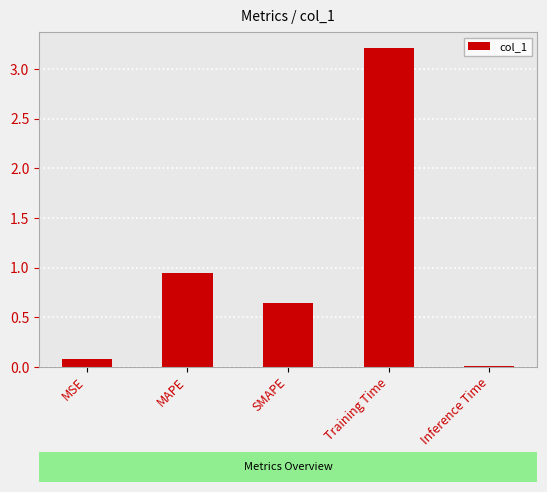

What position from the right is Training Time?

2